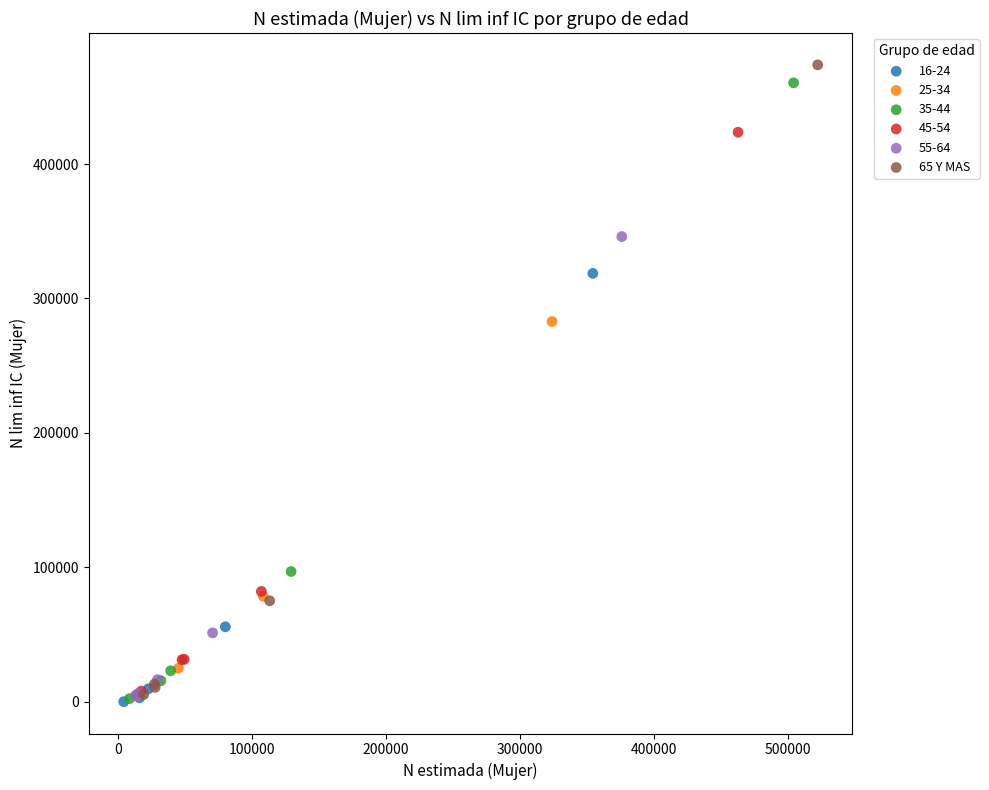

Which series has the widest spread of Y values?

65 Y MAS